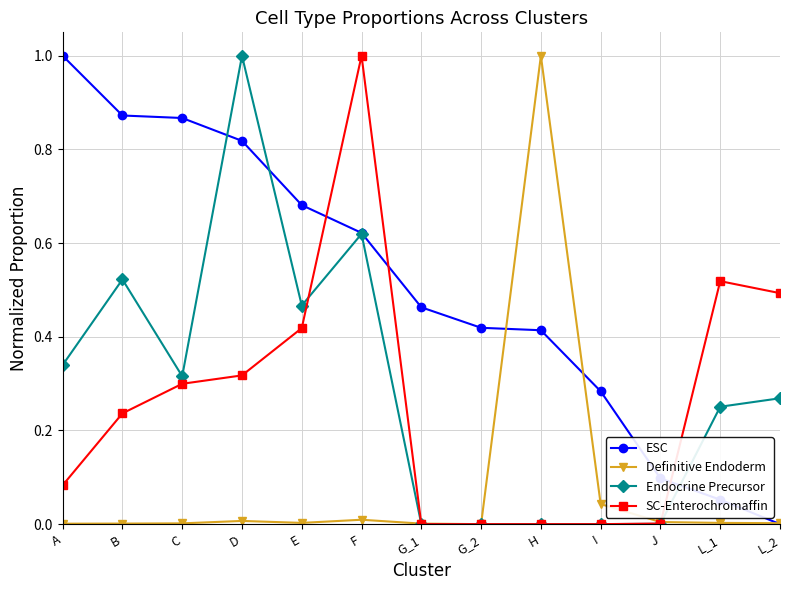

At how many categories does at least one series exceed 0?

13